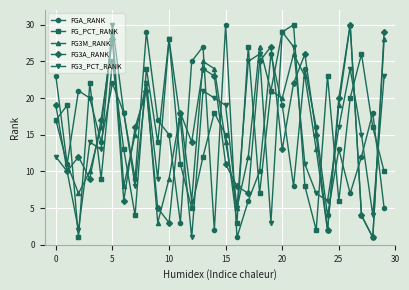

After their last crossing, which series has the higher values: FG3A_RANK or FGA_RANK?

FG3A_RANK